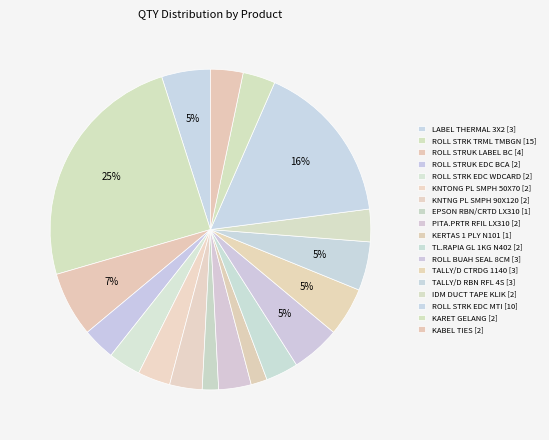

How many slices are in this pie chart?

18